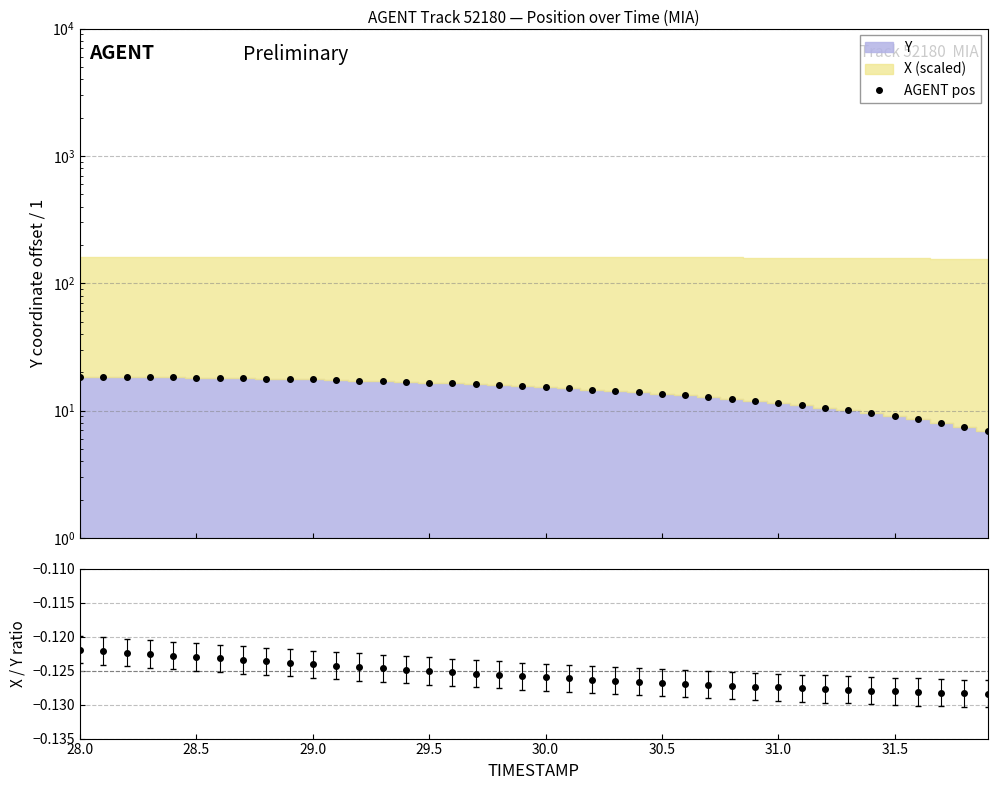

What is the total value across all series at 29.5?

16.5